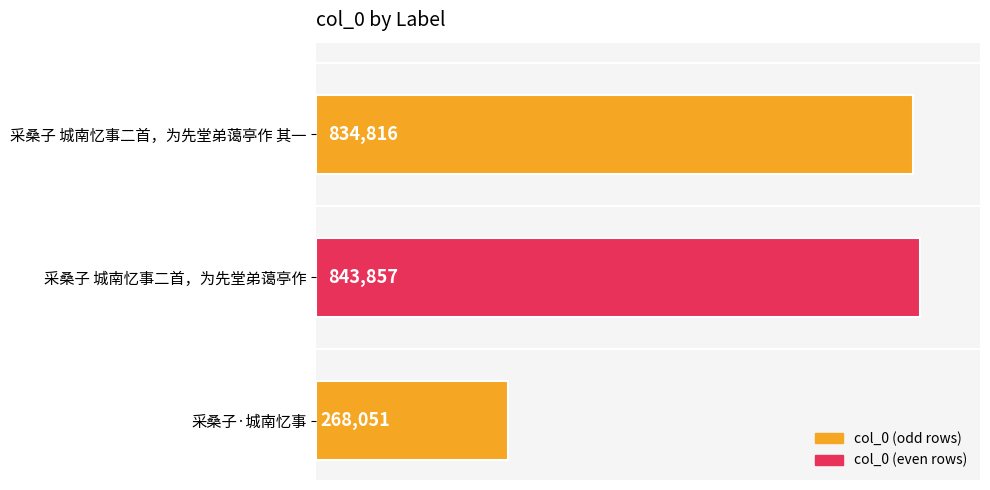

List the labels in order of value, largest first.

采桑子 城南忆事二首，为先堂弟蔼亭作, 采桑子 城南忆事二首，为先堂弟蔼亭作 其一, 采桑子·城南忆事